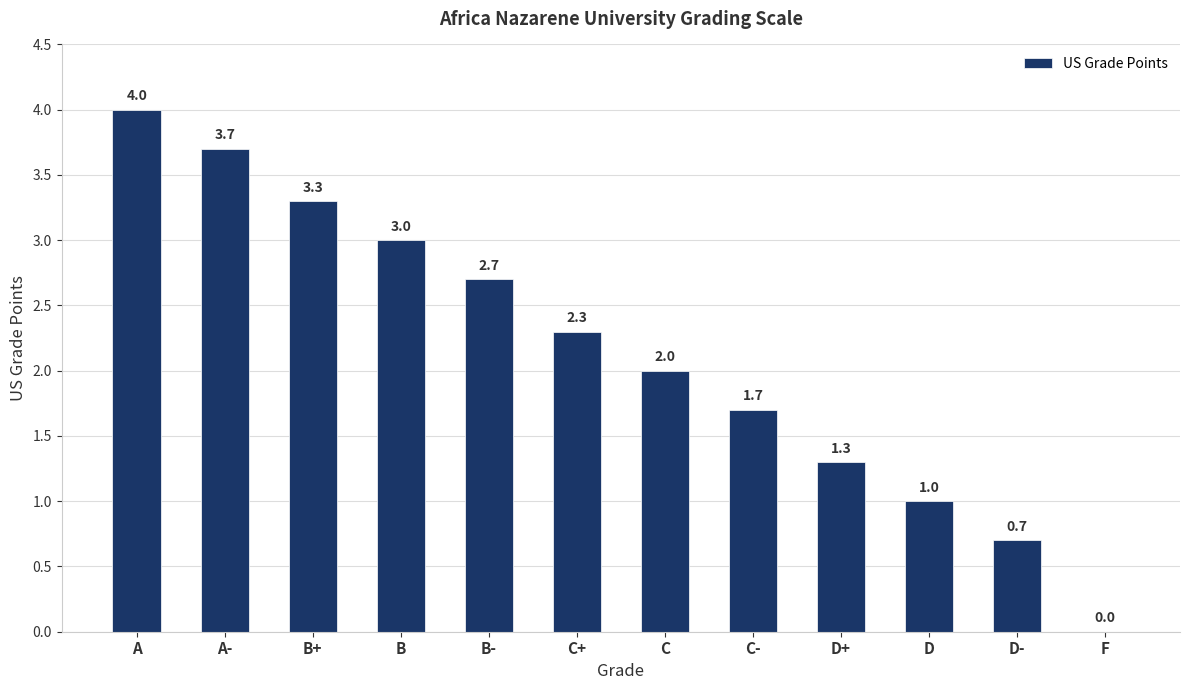

The value at D+ is 1.3. True or false?

True